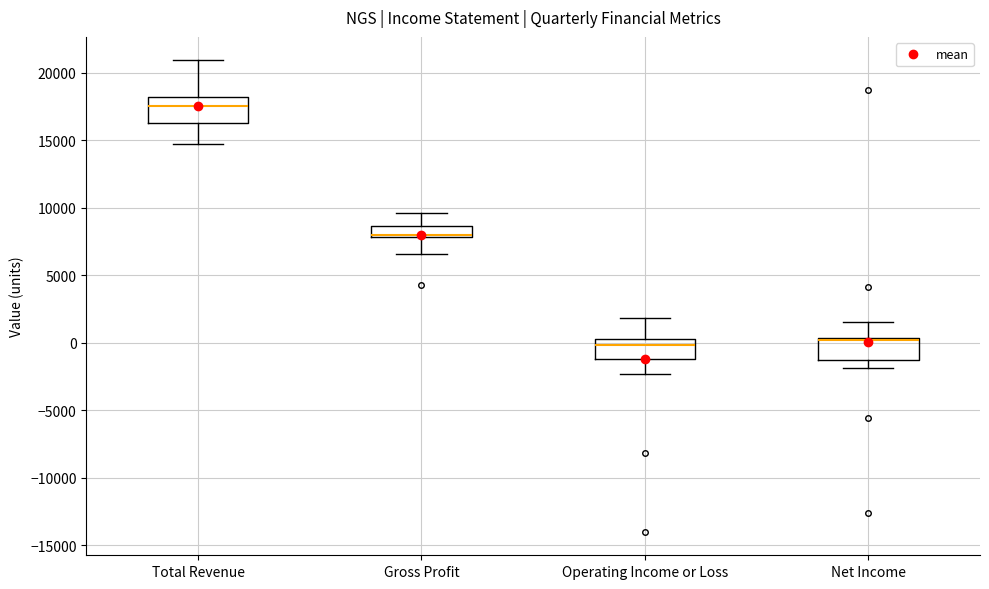

Reading left to right, transcribe this box plot: for each box, give where its median line is, the range the box spans, and where its two whiskers end, as read against the y-axis. The values are not printed on the chart, so give them approximately, as read against the axis.

Total Revenue: median 17500, box 16500 to 18000, whiskers 14500 to 21000
Gross Profit: median 8000 (drawn on the box's lower edge), box 8000 to 8500, whiskers 6500 to 9500
Operating Income or Loss: median 0, box -1000 to 500, whiskers -2500 to 2000
Net Income: median 0, box -1500 to 500, whiskers -2000 to 1500